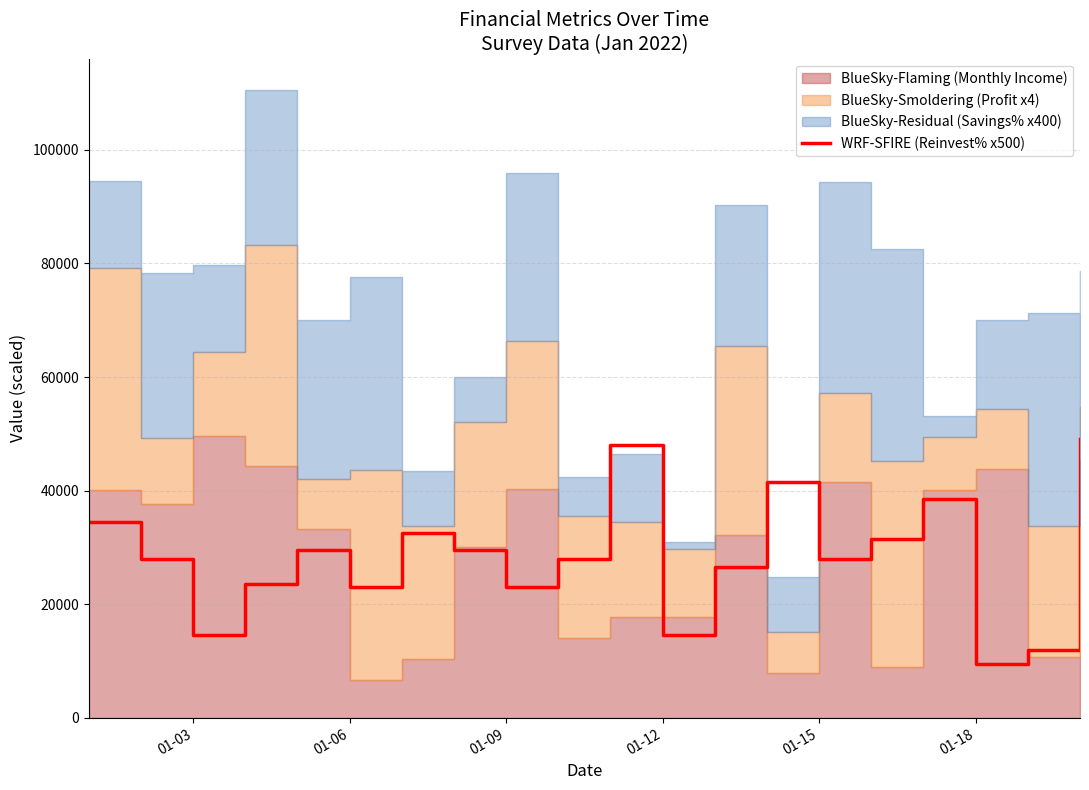

What is the sum of all values?

565000